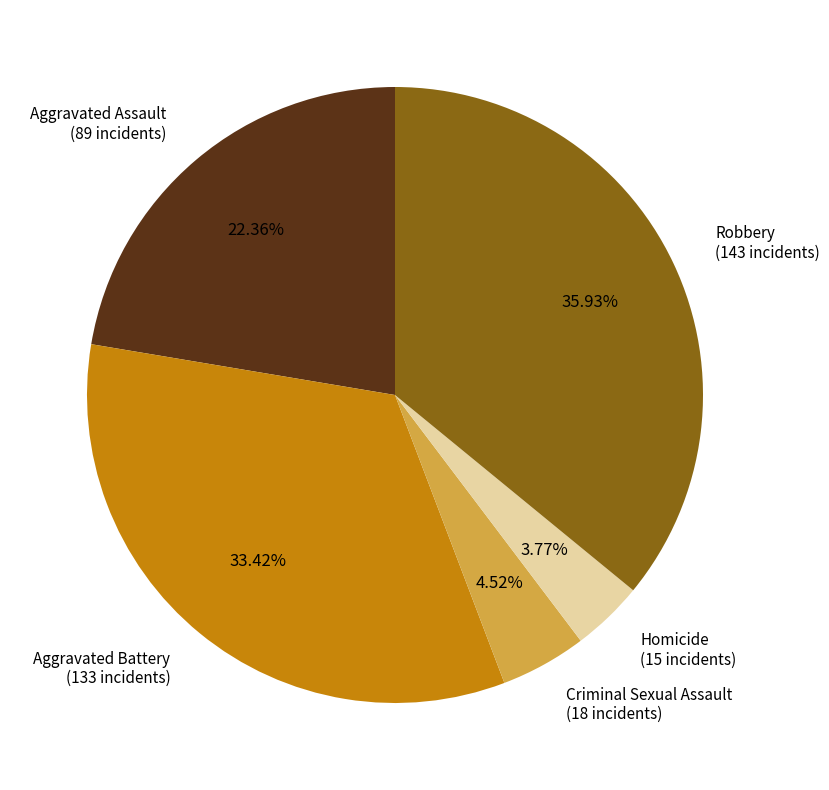

To the nearest percent, what portion does Aggravated Battery represent?

33%